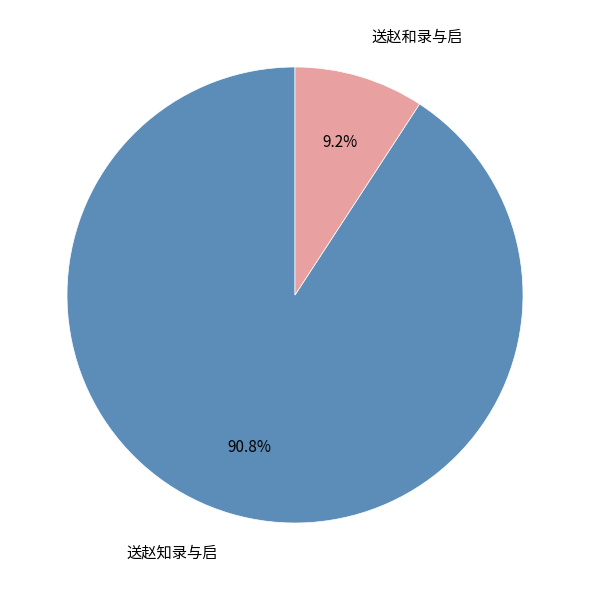

Rank the categories by value from highest to lowest.

送赵知录与启, 送赵和录与启